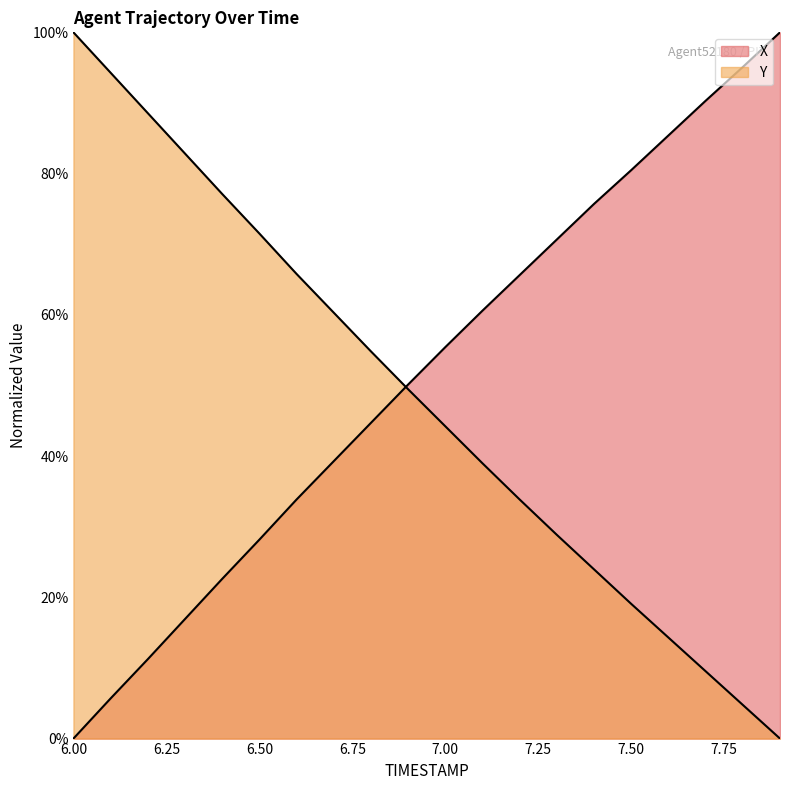

True or false: Y has more than 1 points higher than both neighbors.

False